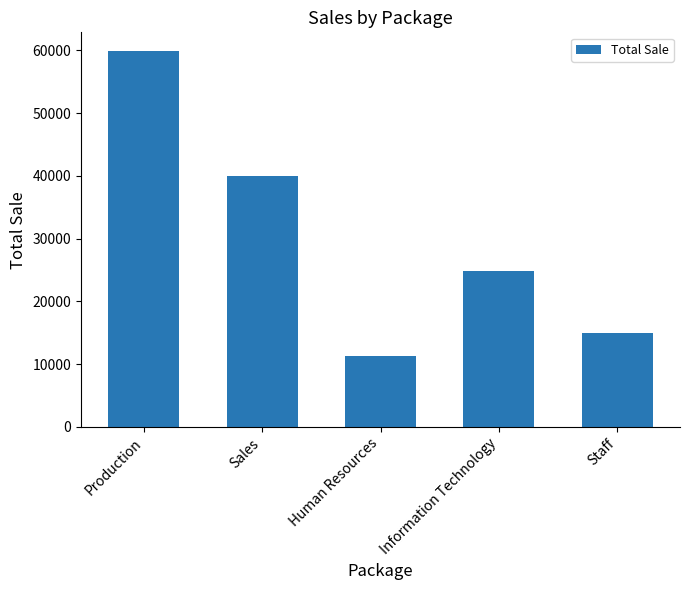

Count the number of data series in this chart.

1